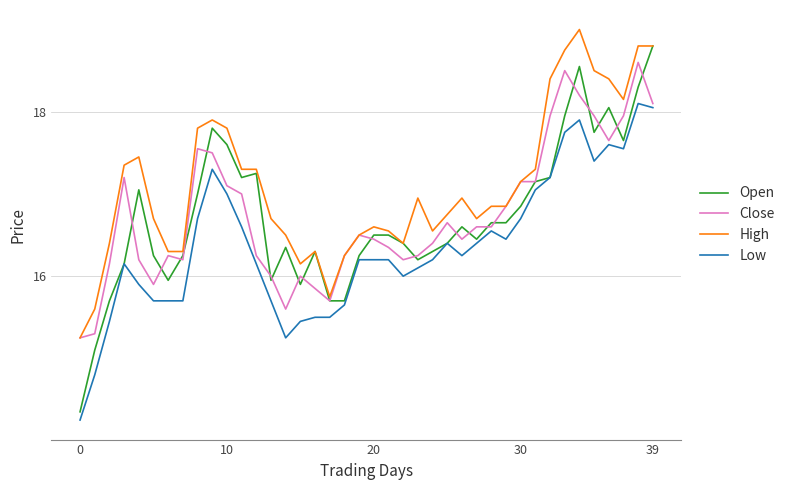

What is the greatest value displayed?

19.0